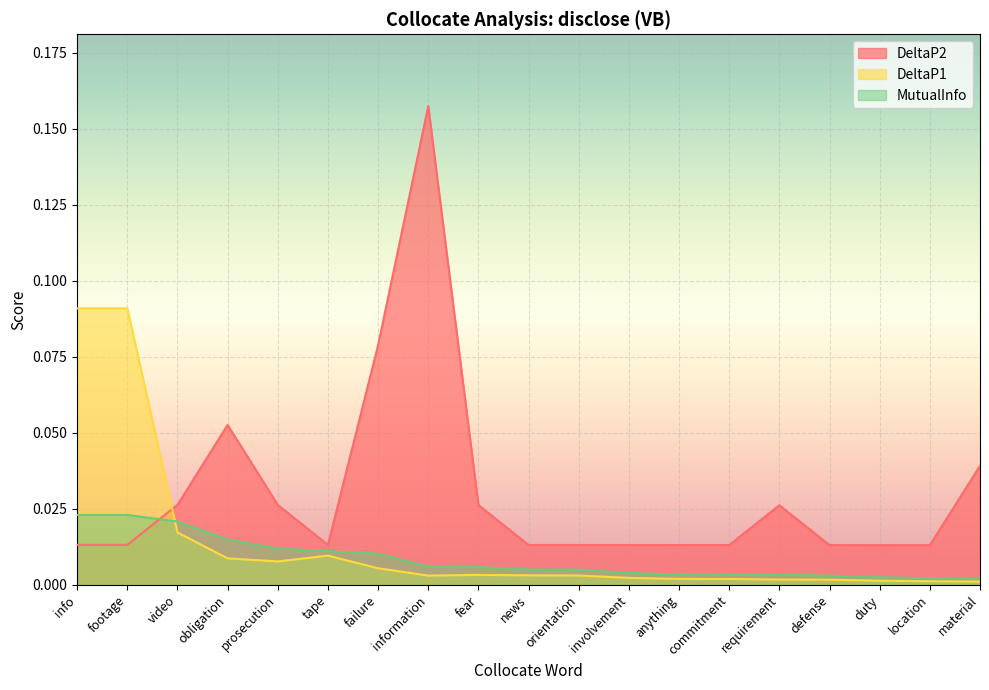

Which has a higher value, obligation or prosecution?

obligation